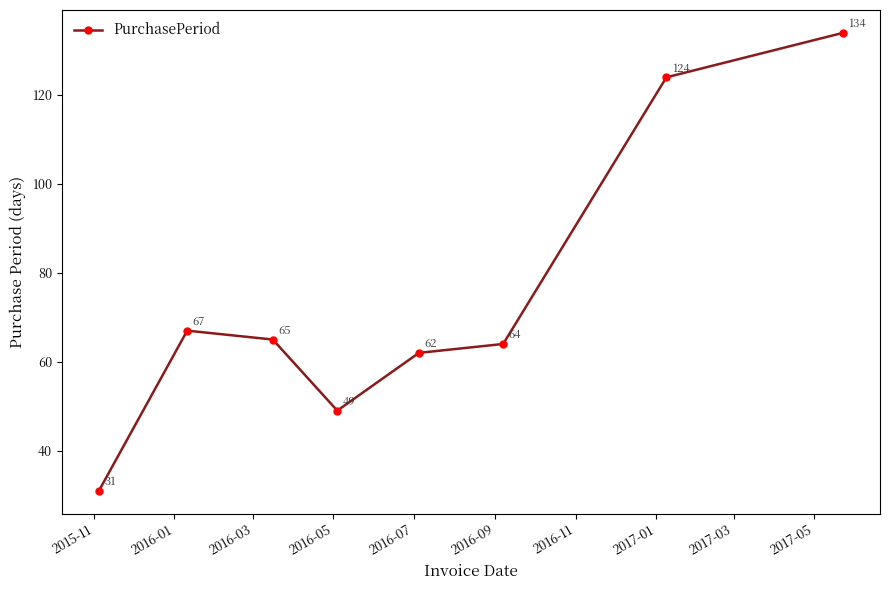

What is the maximum value shown in the chart?

134